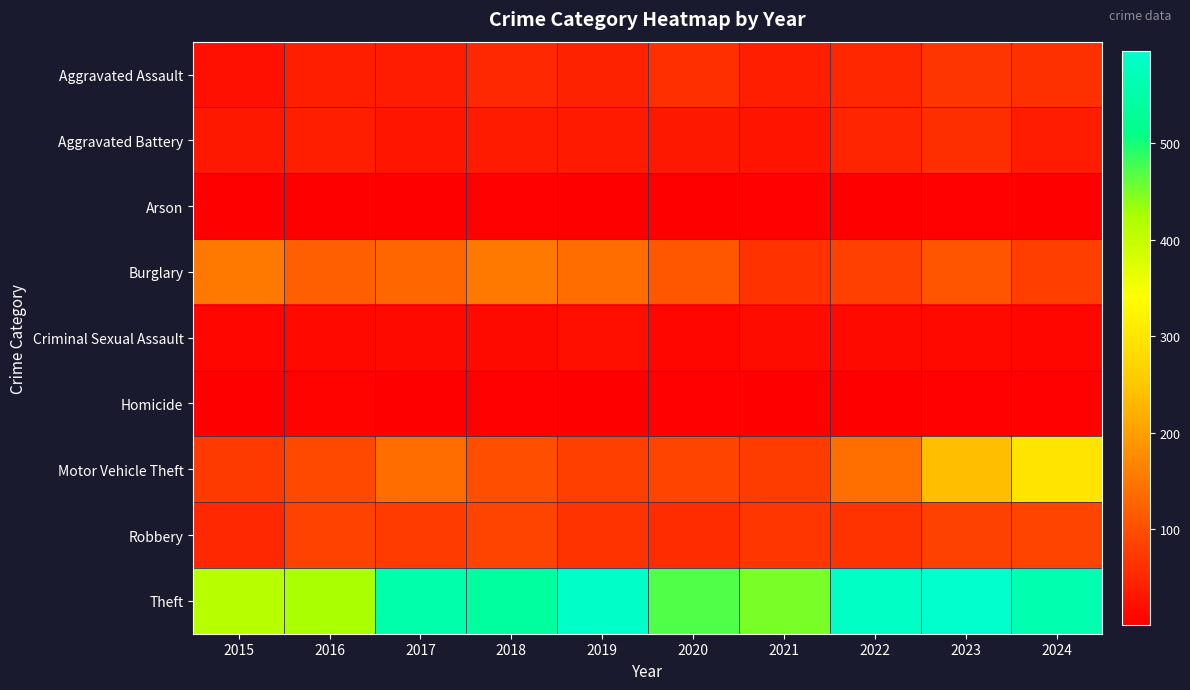

Reading left to right, transcribe all the data shown in this chart.

Aggravated Assault: 2015=23	2016=41	2017=38	2018=53	2019=44	2020=61	2021=40	2022=50	2023=68	2024=62
Aggravated Battery: 2015=32	2016=40	2017=28	2018=37	2019=34	2020=32	2021=27	2022=48	2023=60	2024=38
Arson: 2015=2	2016=3	2017=1	2018=4	2019=2	2020=3	2021=4	2022=3	2023=4	2024=3
Burglary: 2015=152	2016=121	2017=129	2018=152	2019=139	2020=110	2021=64	2022=82	2023=108	2024=80
Criminal Sexual Assault: 2015=10	2016=13	2017=14	2018=14	2019=21	2020=10	2021=17	2022=14	2023=13	2024=10
Homicide: 2015=2	2016=6	2017=1	2018=4	2019=1	2020=4	2021=2	2022=1	2023=4	2024=4
Motor Vehicle Theft: 2015=75	2016=93	2017=138	2018=99	2019=81	2020=86	2021=77	2022=141	2023=239	2024=297
Robbery: 2015=52	2016=84	2017=76	2018=88	2019=66	2020=57	2021=69	2022=65	2023=83	2024=87
Theft: 2015=412	2016=426	2017=555	2018=540	2019=591	2020=471	2021=450	2022=587	2023=596	2024=559